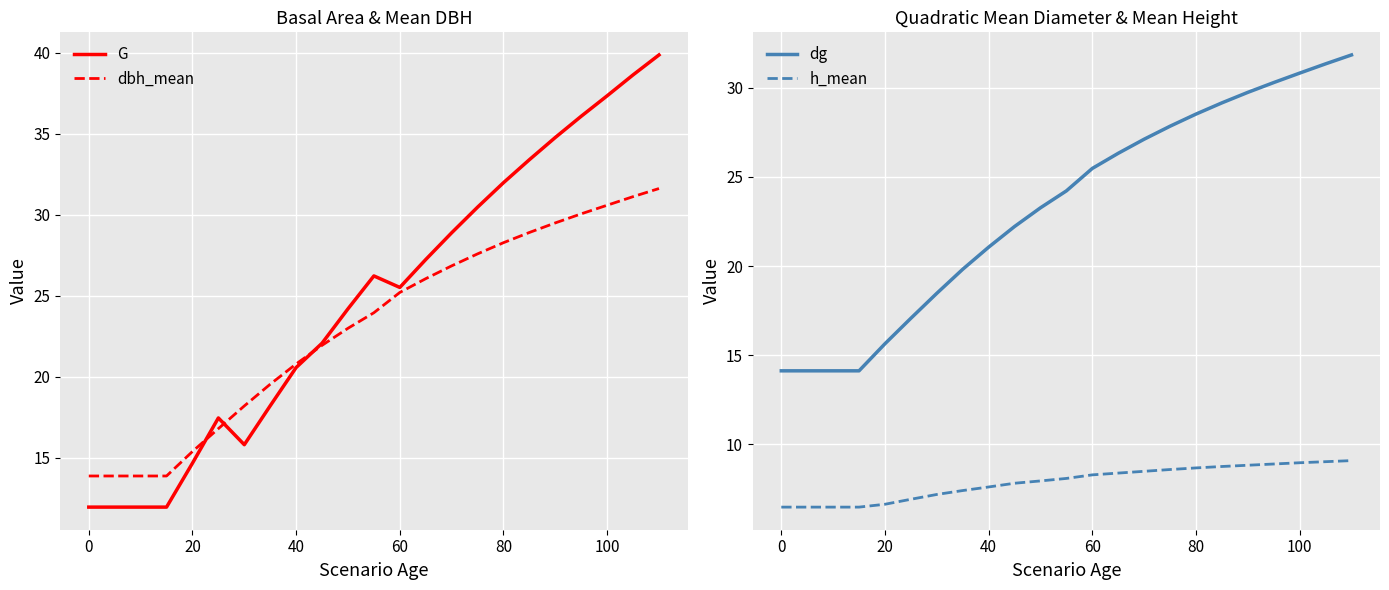

True or false: dbh_mean has more than 0 points higher than both neighbors.

False